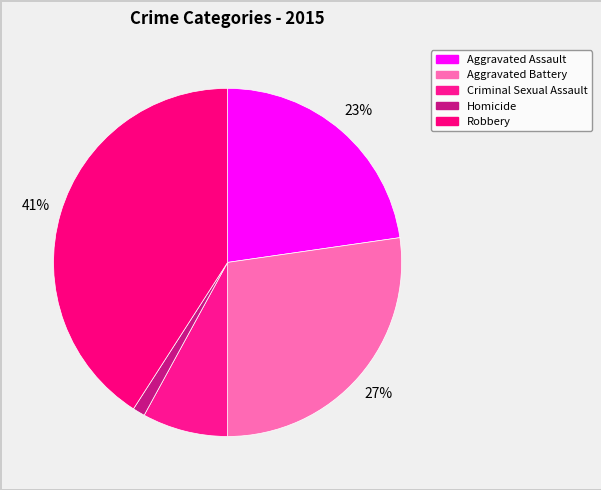

Count the number of slices in the pie.

5